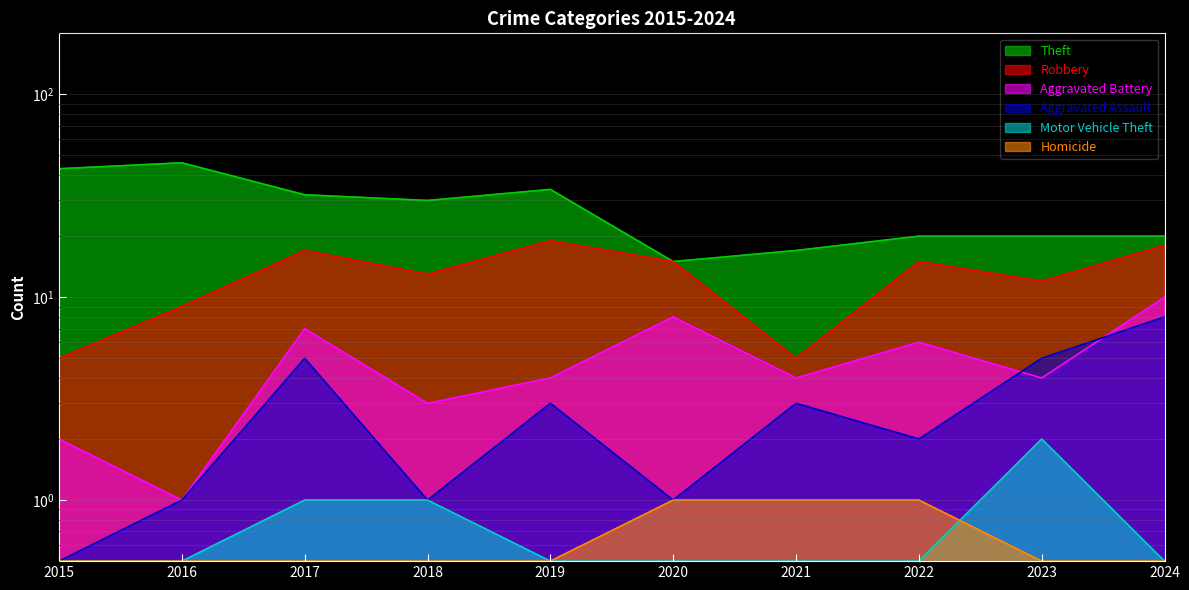

Read the Aggravated Assault value at 2016.

1.0